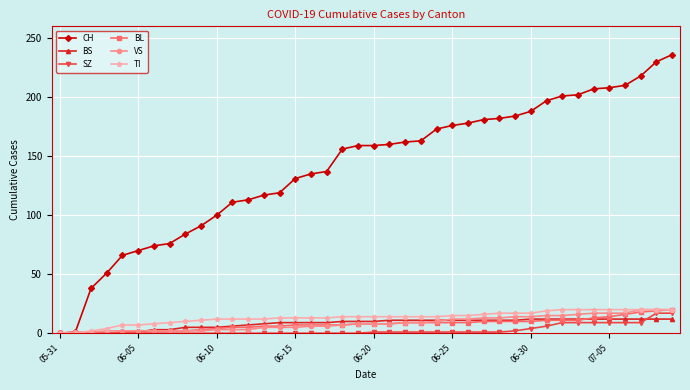

At how many categories does at least one series exceed 59?

36